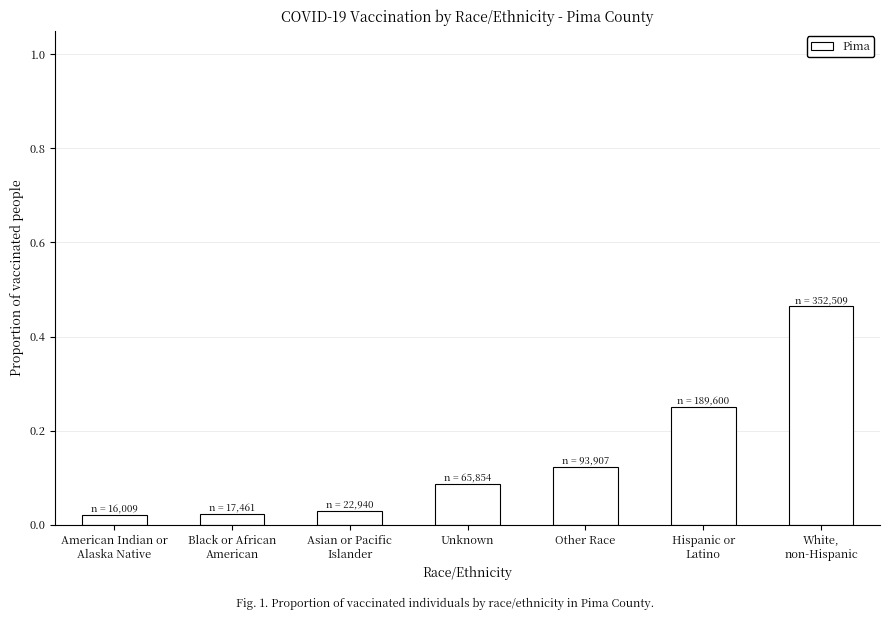

Are the bars horizontal?

No